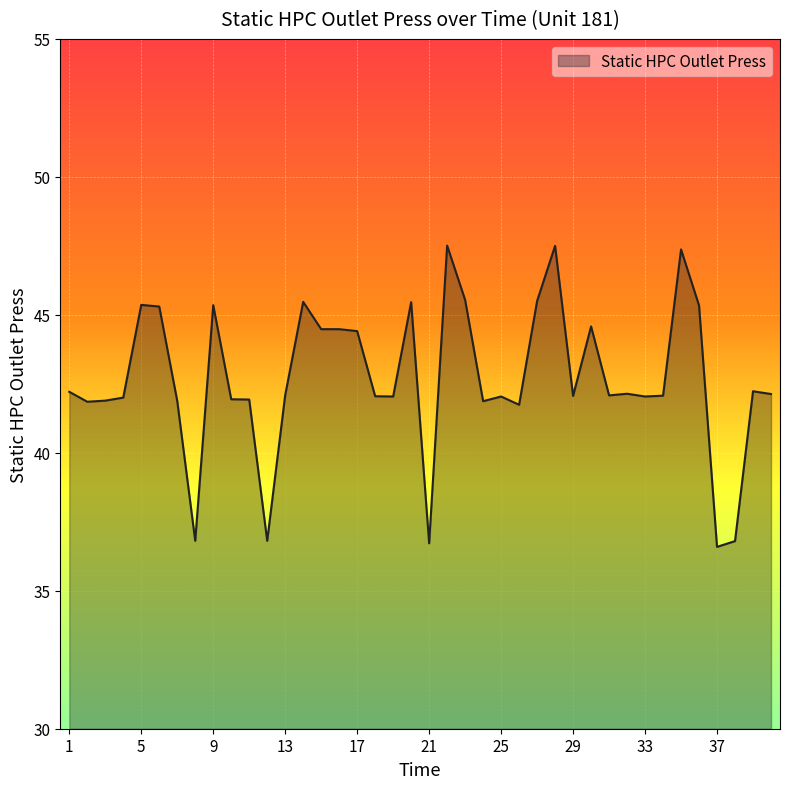

What is the difference between the maximum and minimum values?

10.9